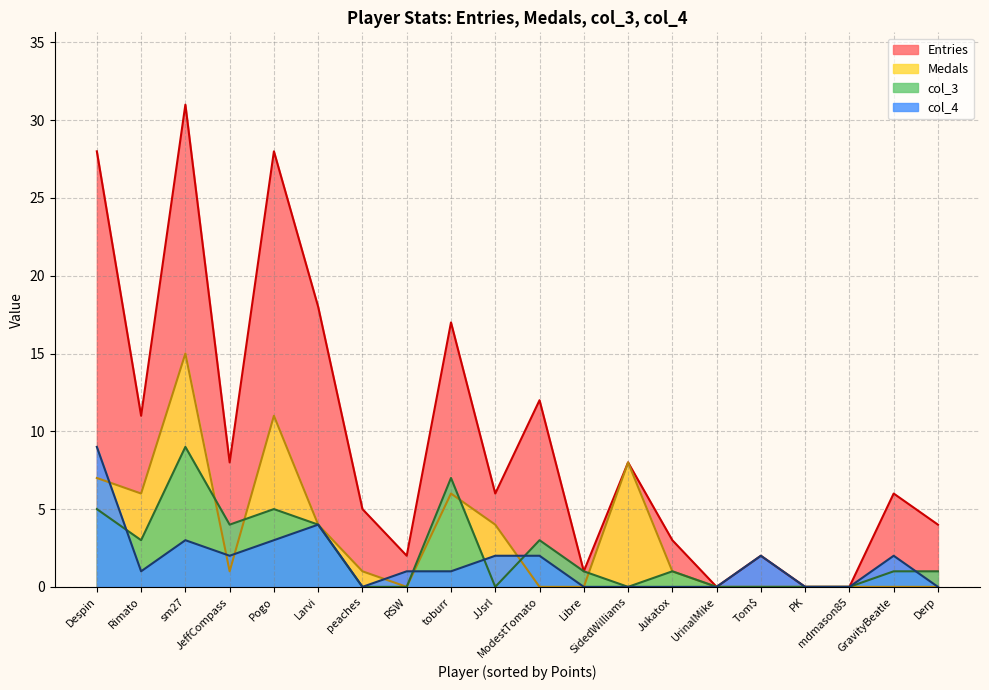

Is the value of col_4 at Tom$ greater than the value of col_3 at JeffCompass?

No